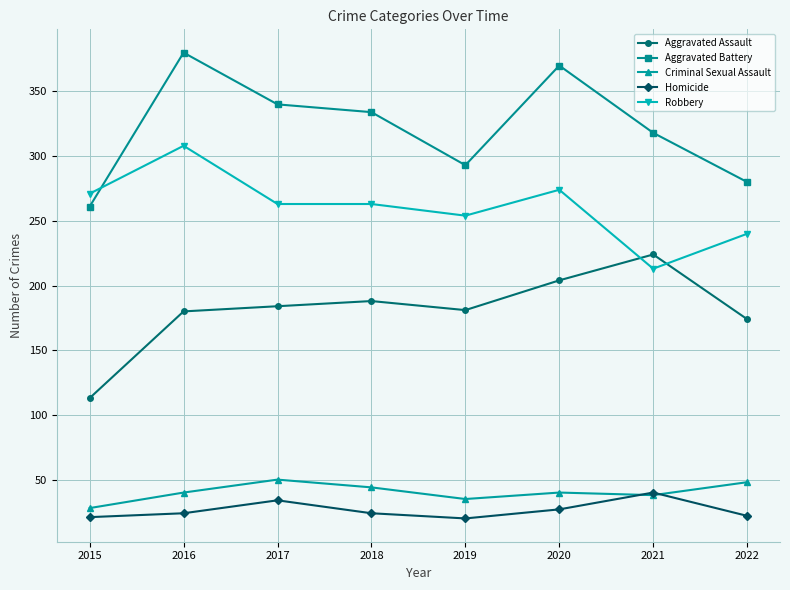

Is it true that Robbery equals 254 at 2019?

True